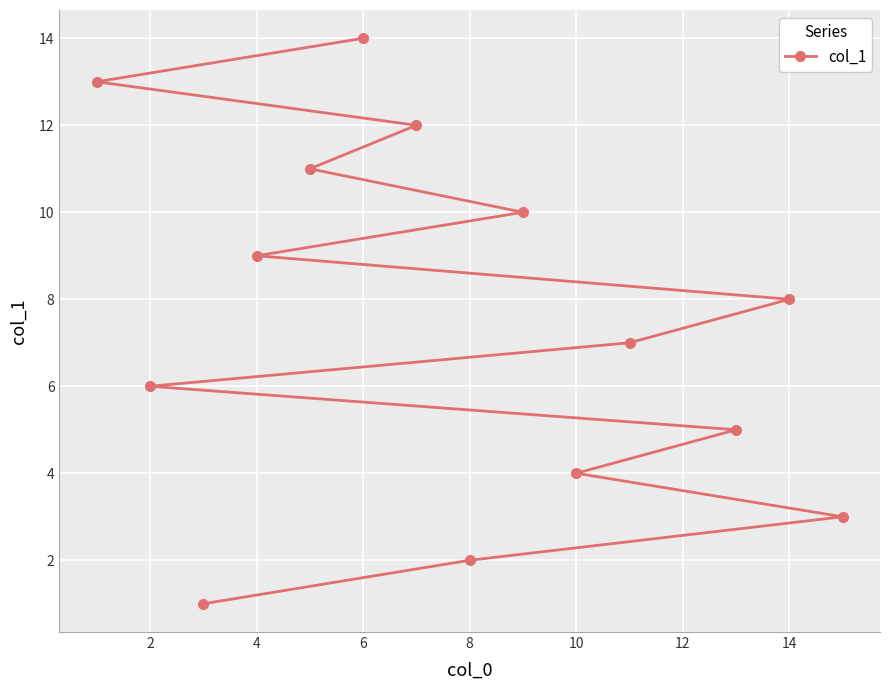

What is the difference between the maximum and minimum values?

13